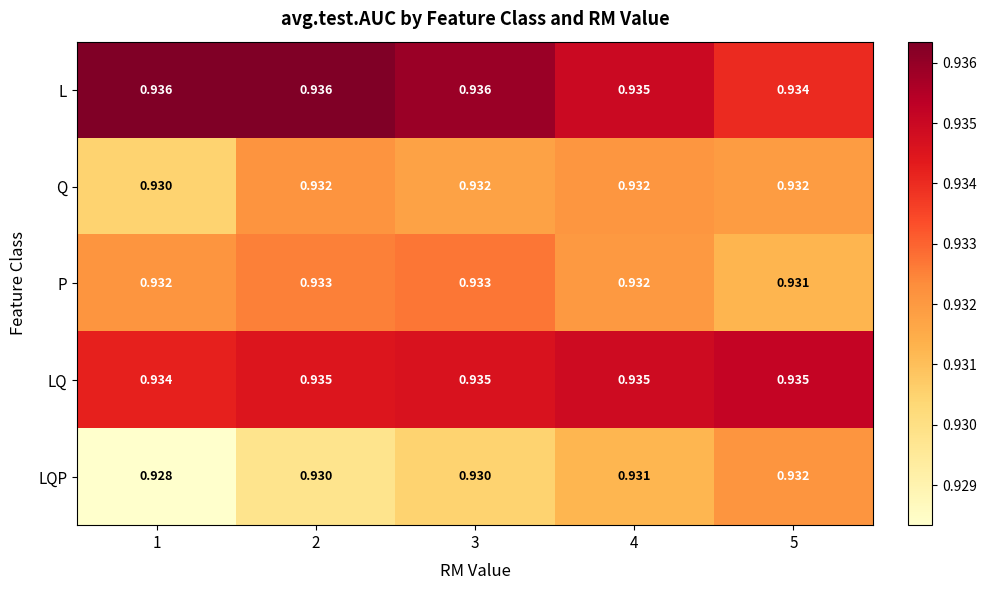

Rank the series at 1 from lowest to highest value.

LQP, Q, P, LQ, L